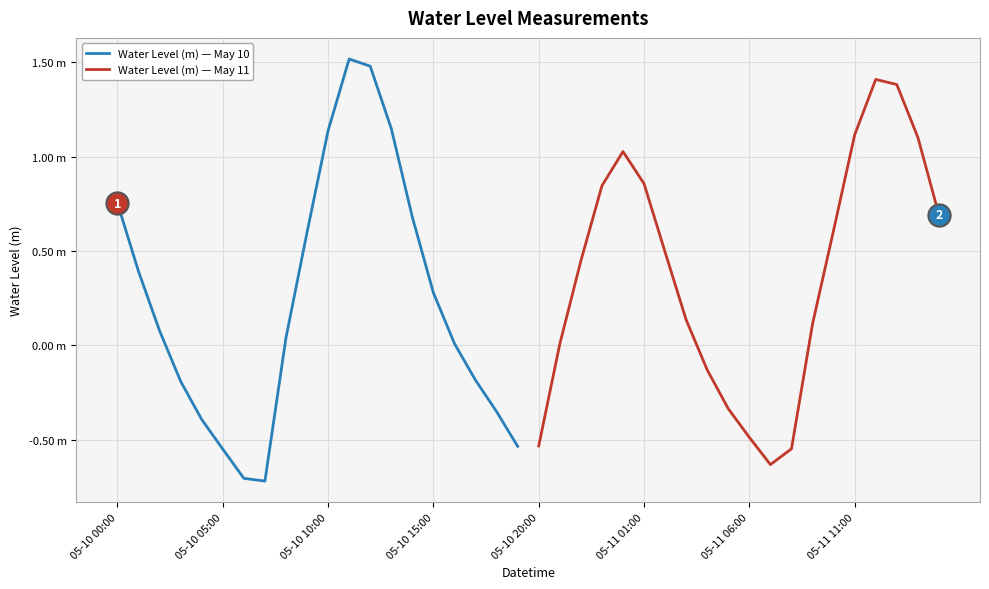

The Water Level (m) — May 10 series shows 0.3 at 05-10 15:00. True or false?

True